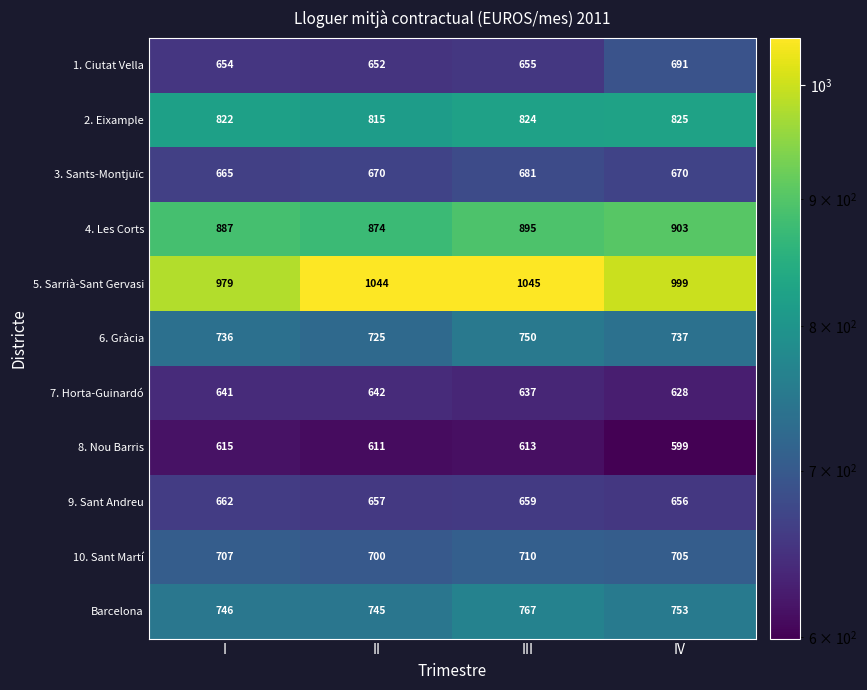

What is the minimum value for 6. Gràcia?

725